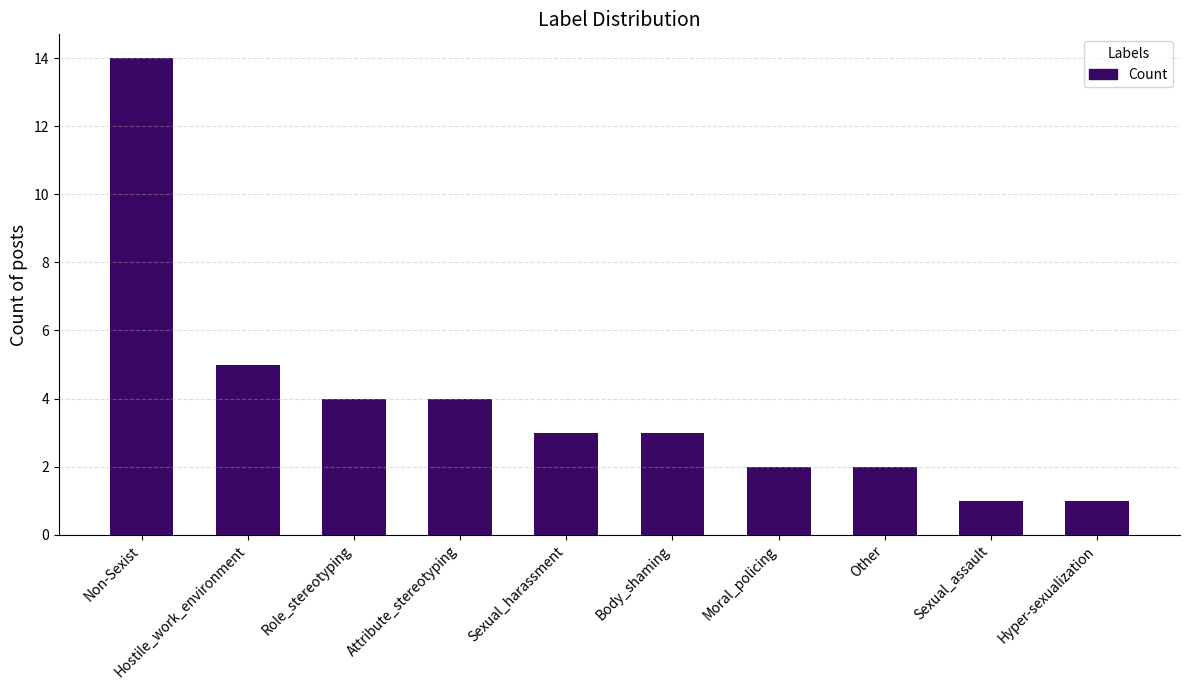

What is the greatest value displayed?

14